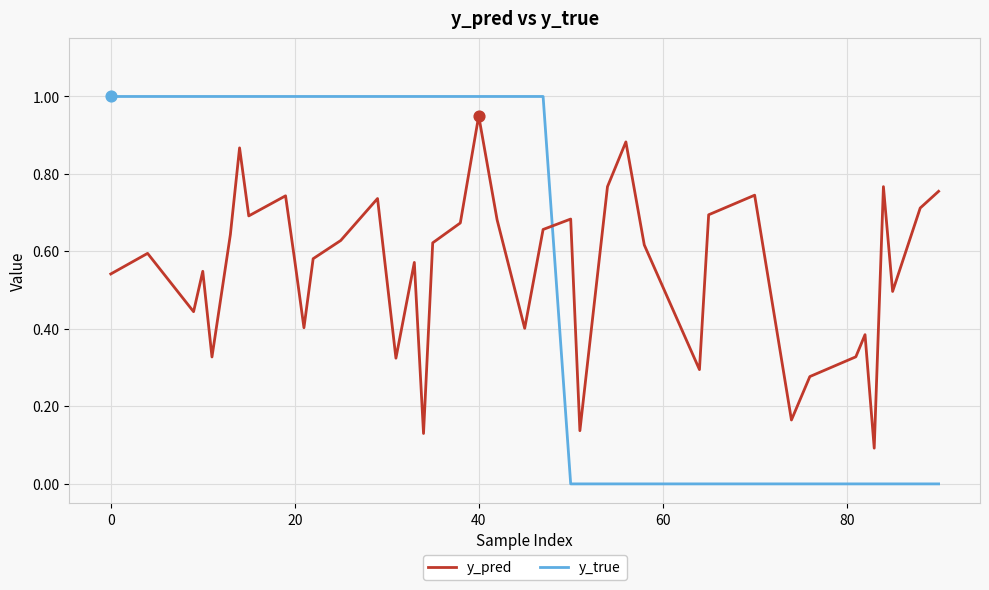

Which series has the largest total across all categories?

y_true